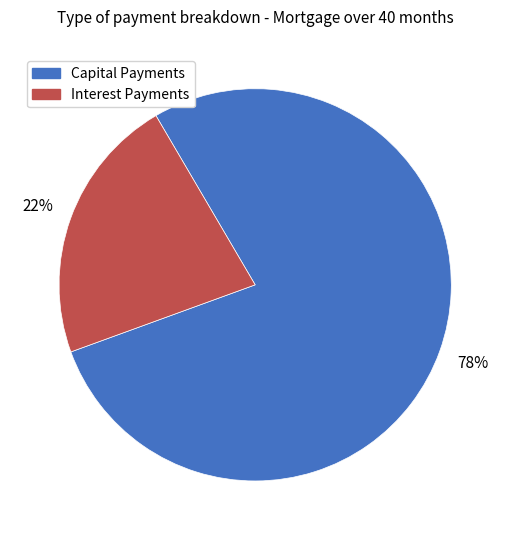

To the nearest percent, what is the average slice percentage?

50%